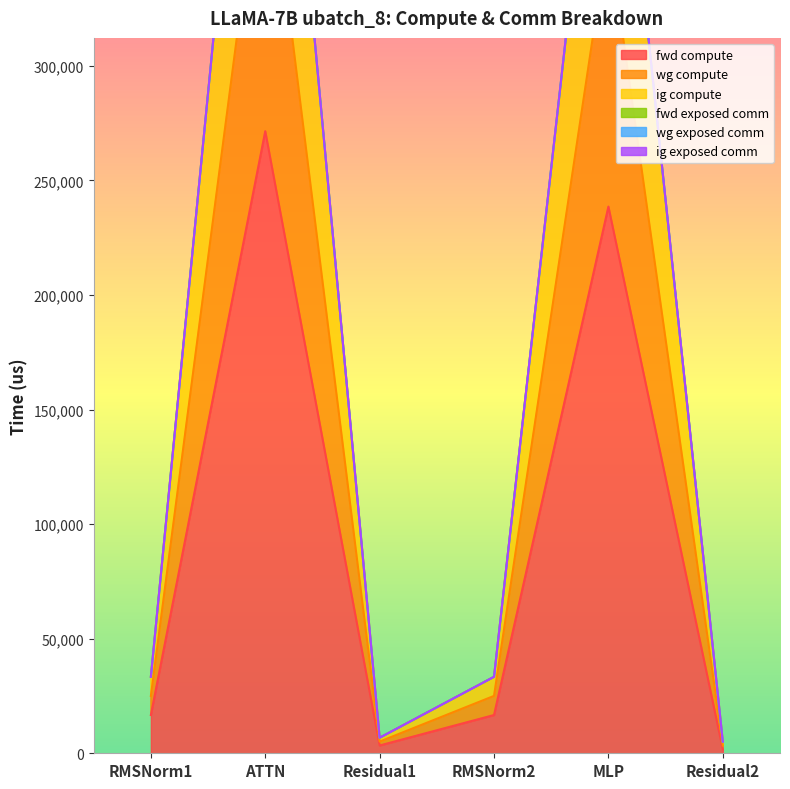

How many categories are shown in the chart?

6